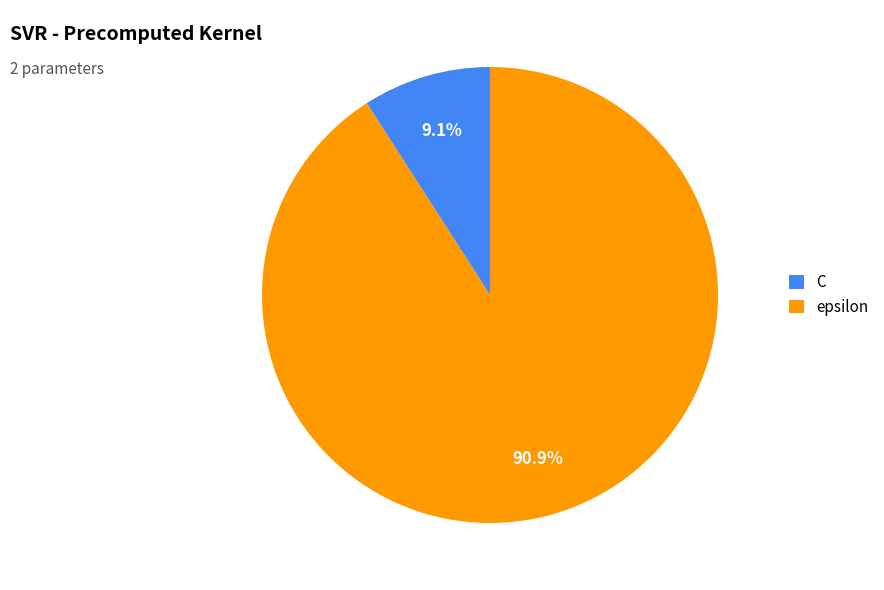

Is the sum of epsilon and C greater than half?

Yes